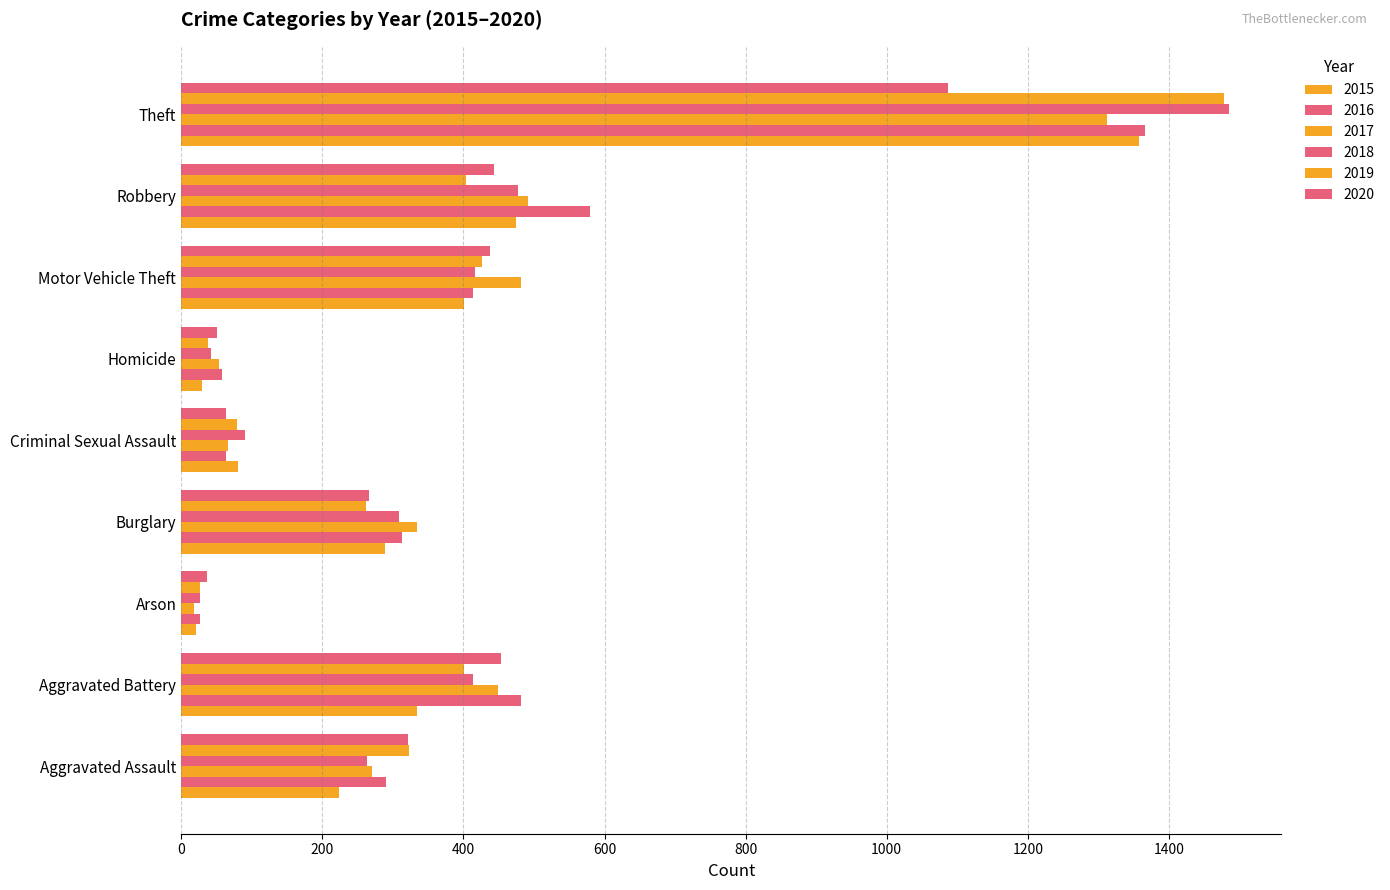

How many distinct data groups are displayed?

6